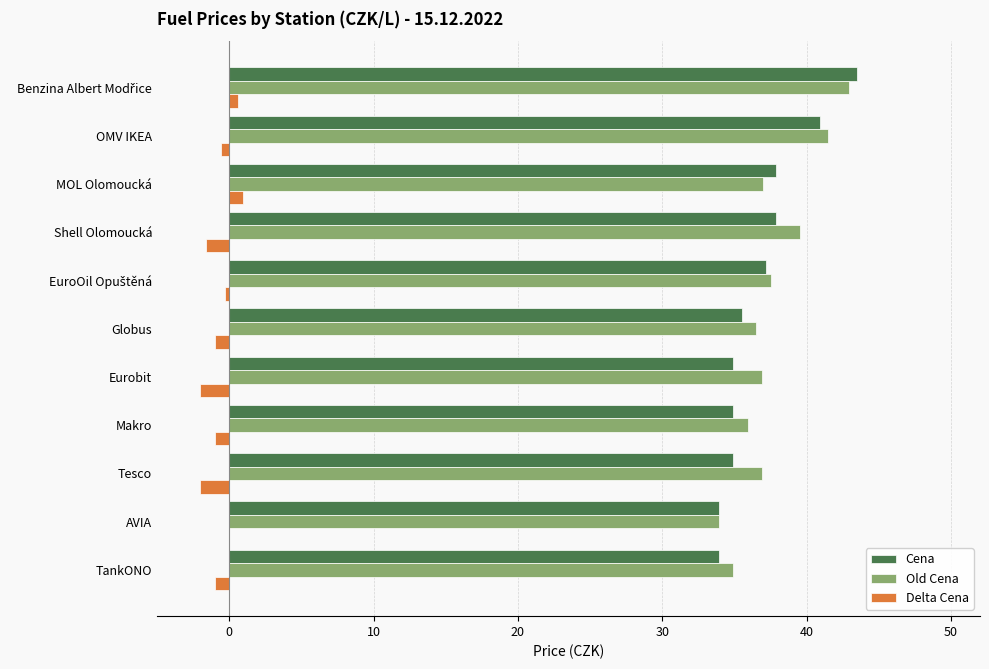

What is the sum of all Delta Cena values?

-7.9